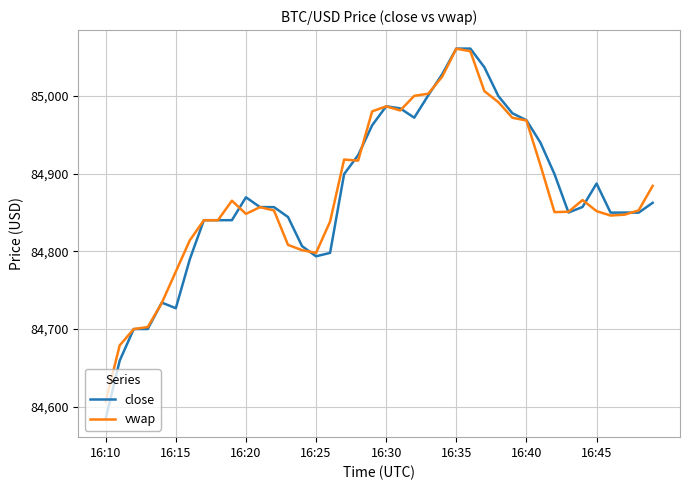

What is the highest value of the vwap series?

85061.1